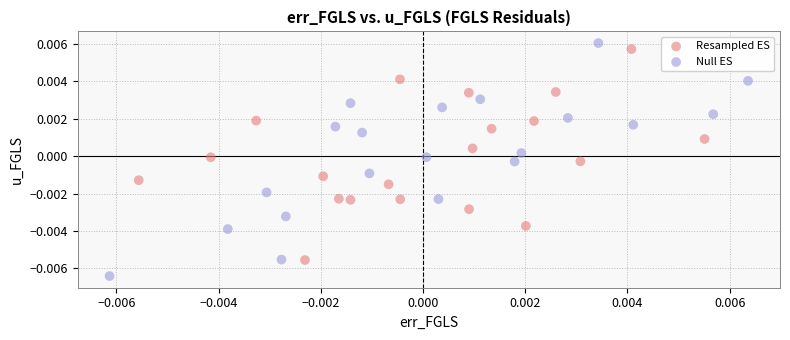

Which series contains the highest Y value?

Null ES